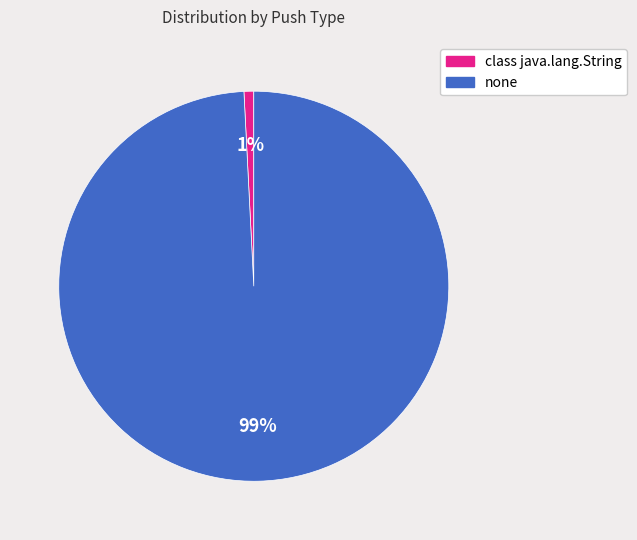

To the nearest percent, what is the average slice percentage?

50%